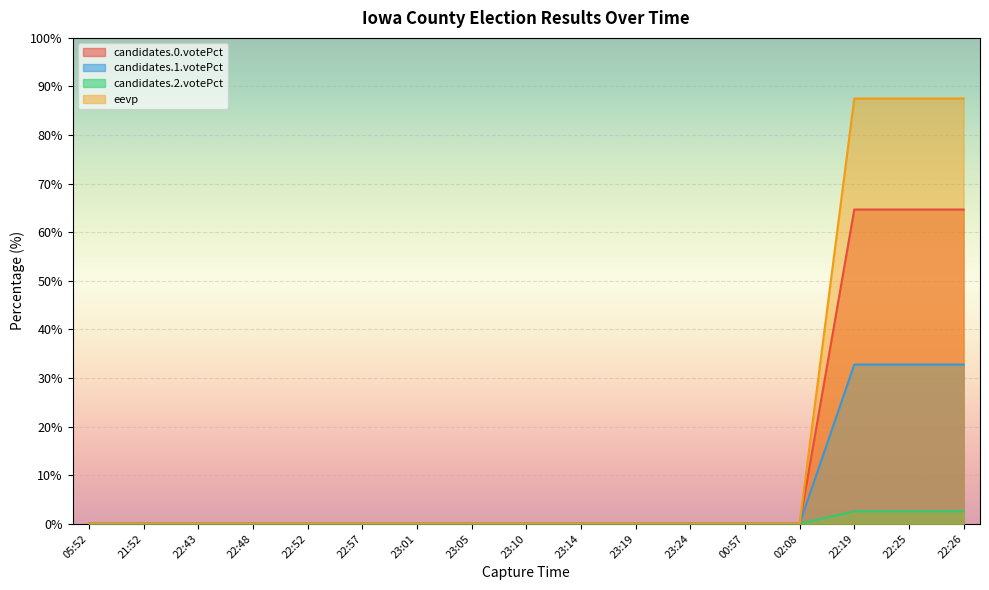

Is it true that candidates.2.votePct equals 0.0 at 05:52?

True